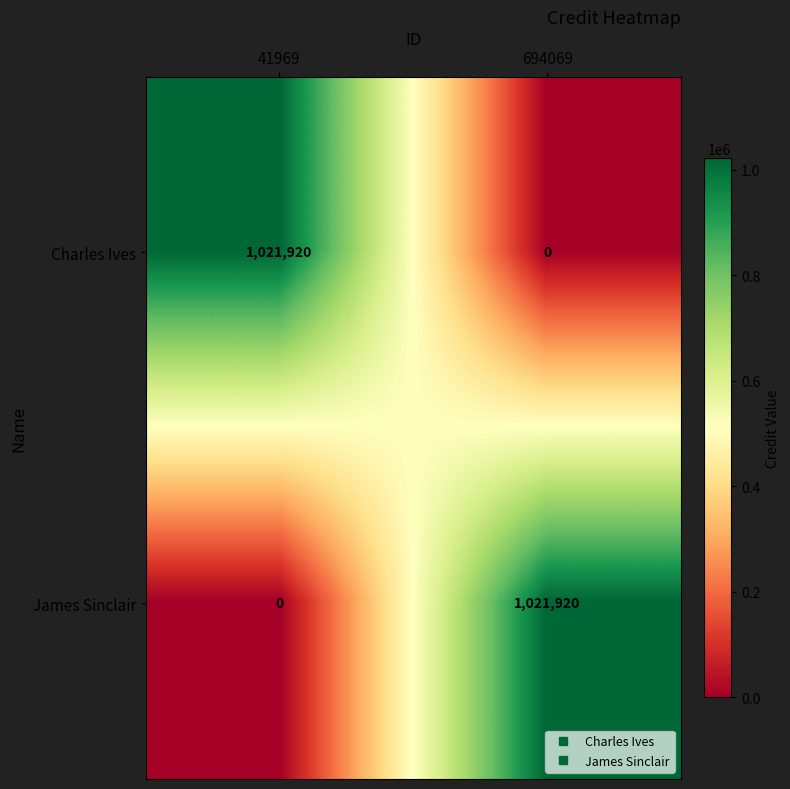

What is the difference between the maximum and minimum values in the James Sinclair series?

1021920